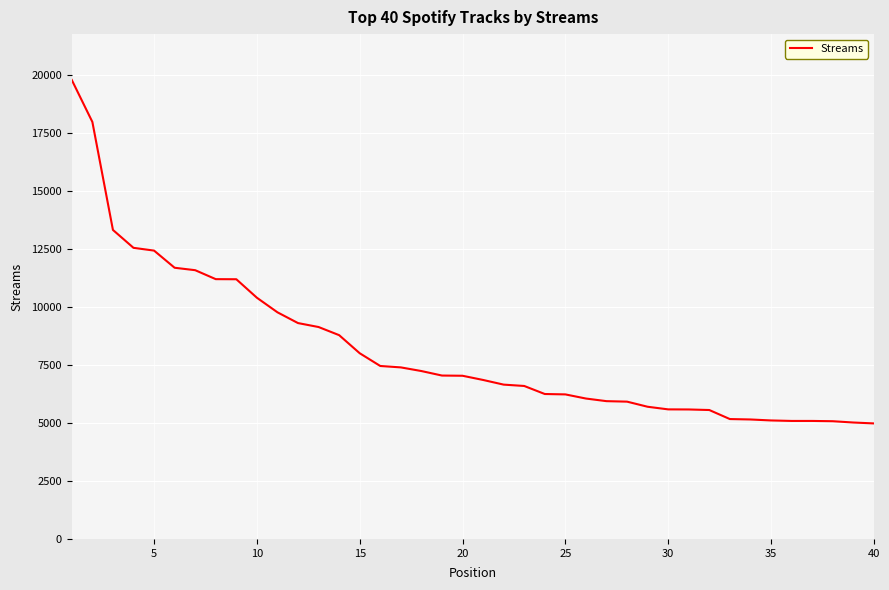

What is the smallest value displayed?

4976